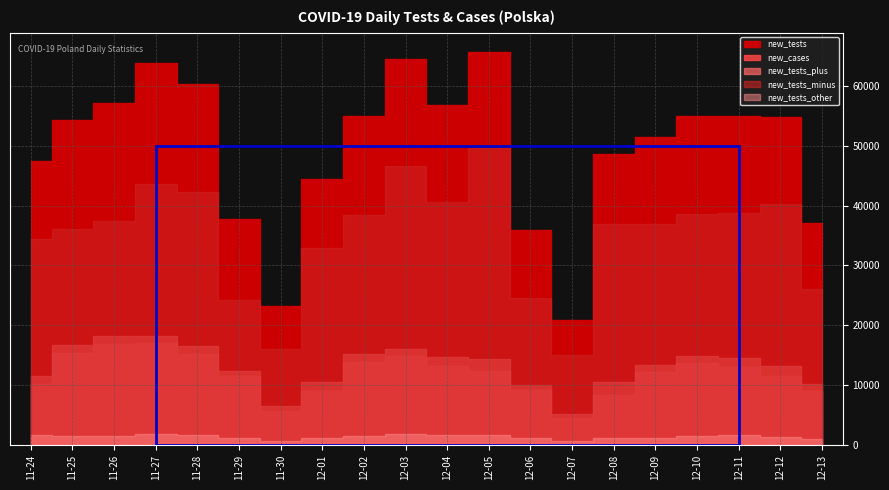

Rank the series by their maximum value, from lowest to highest.

new_tests_other, new_cases, new_tests_plus, new_tests_minus, new_tests